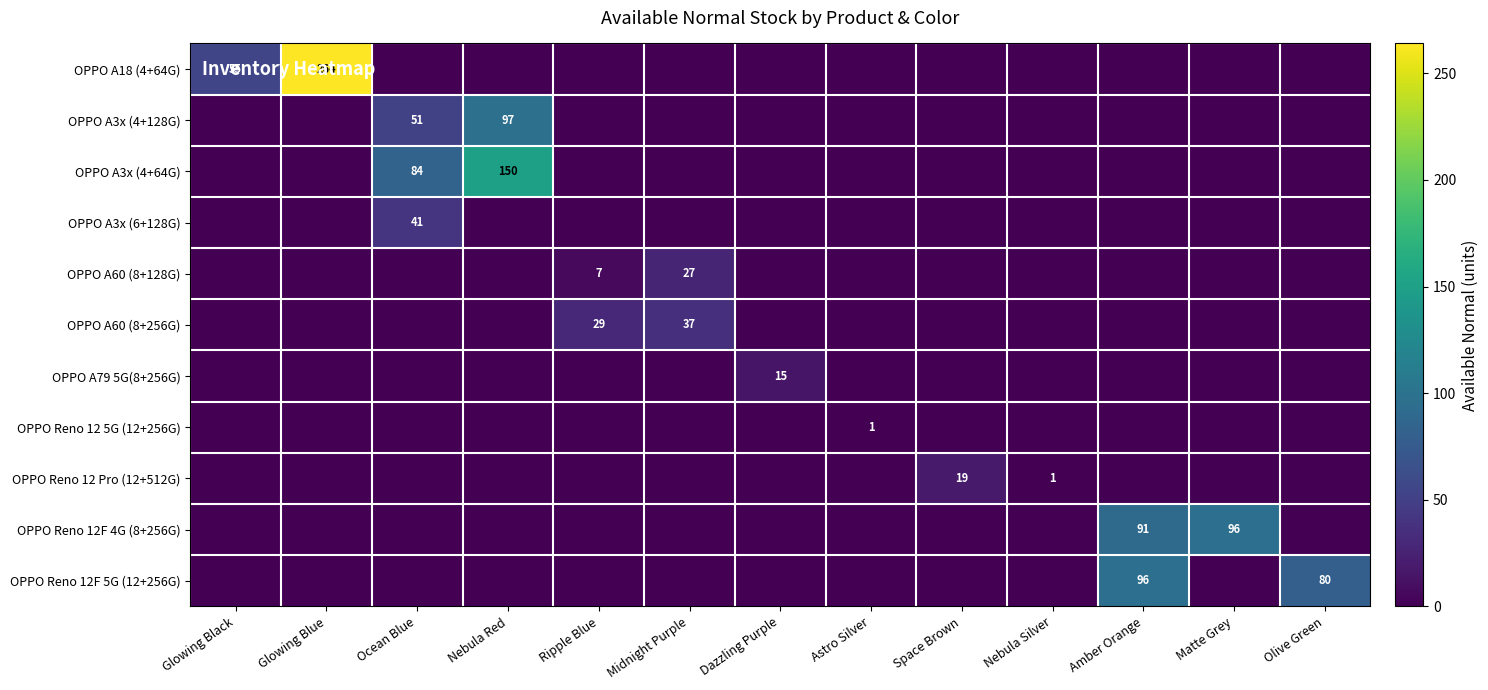

Which series has the widest spread of values?

OPPO A18 (4+64G)